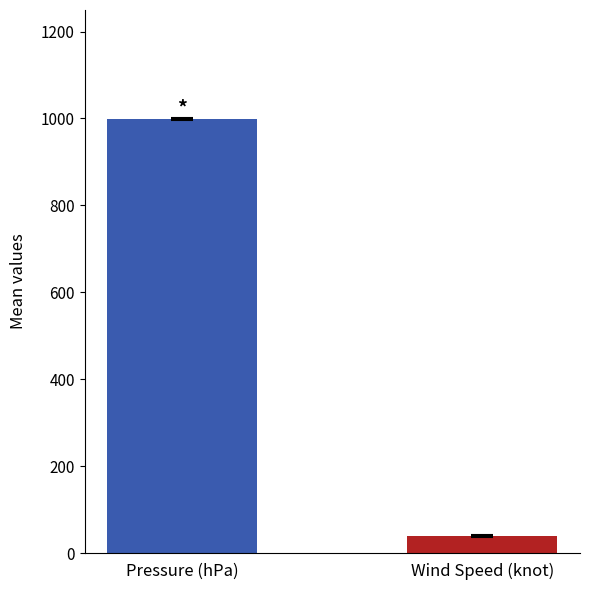

What is the greatest value displayed?

999.7